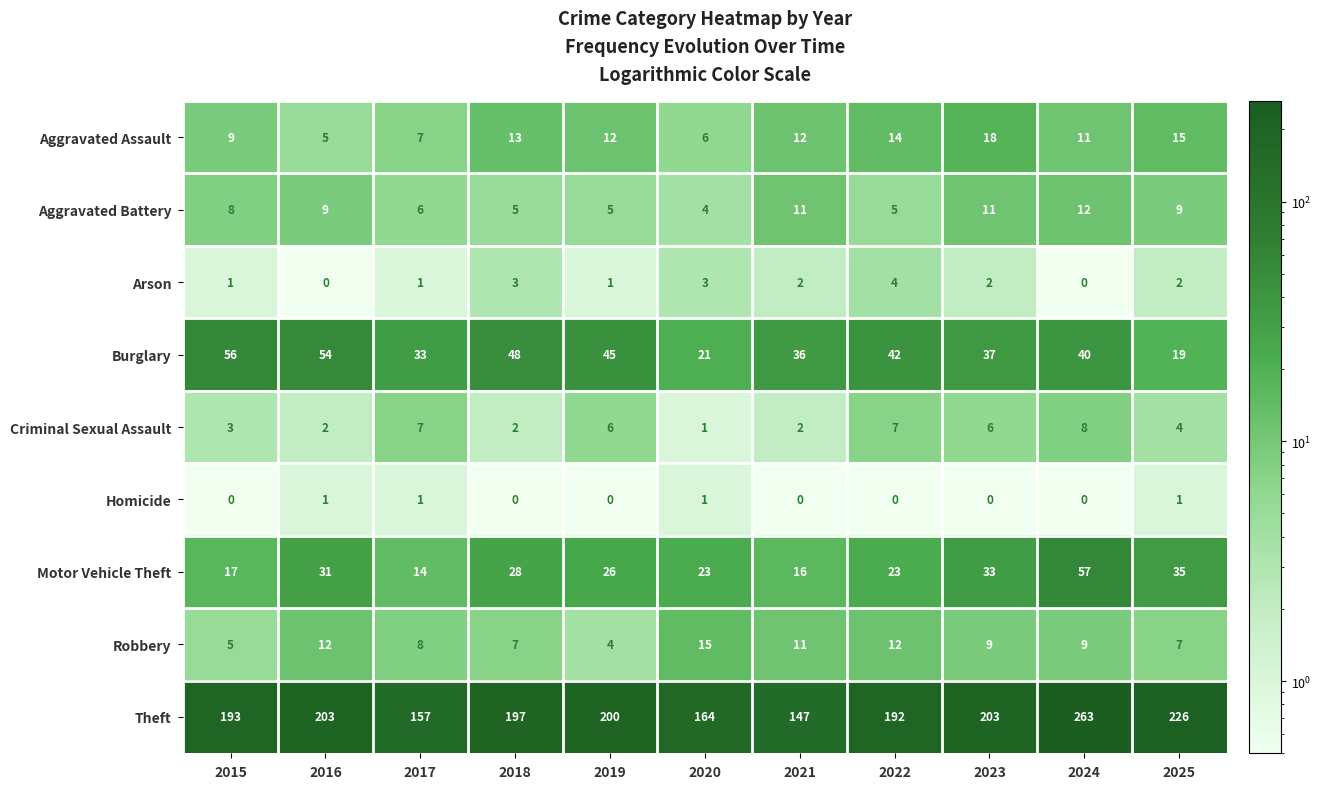

What is the total value across all series at 2018?

303